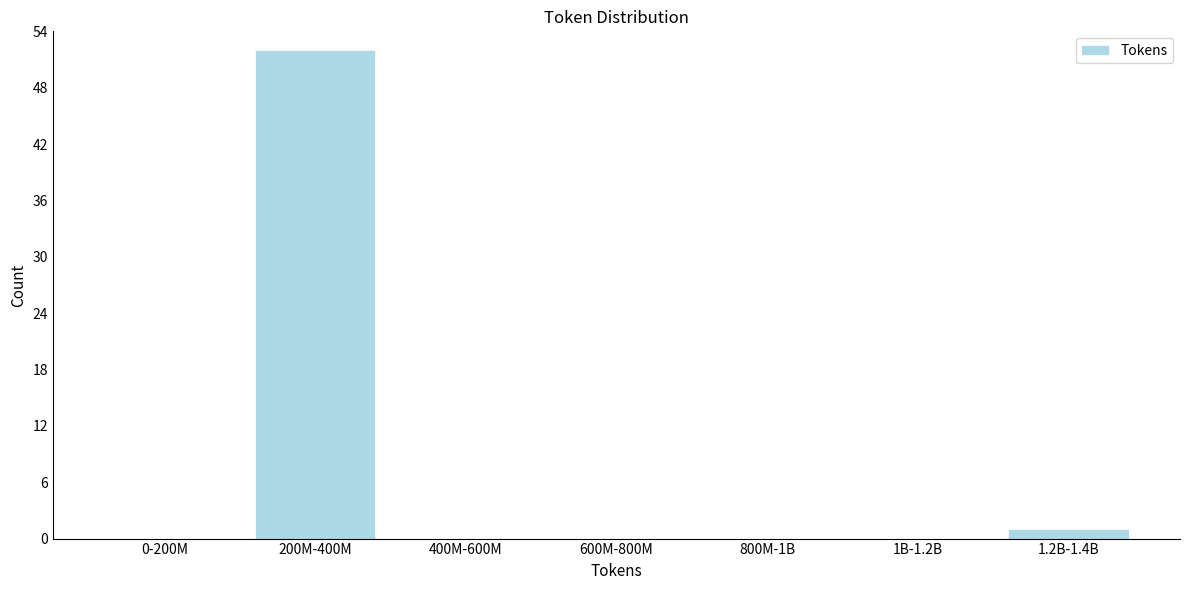

Reading right to left, list all the values displayed in this chart.

1.2B-1.4B=1	1B-1.2B=0	800M-1B=0	600M-800M=0	400M-600M=0	200M-400M=52	0-200M=0